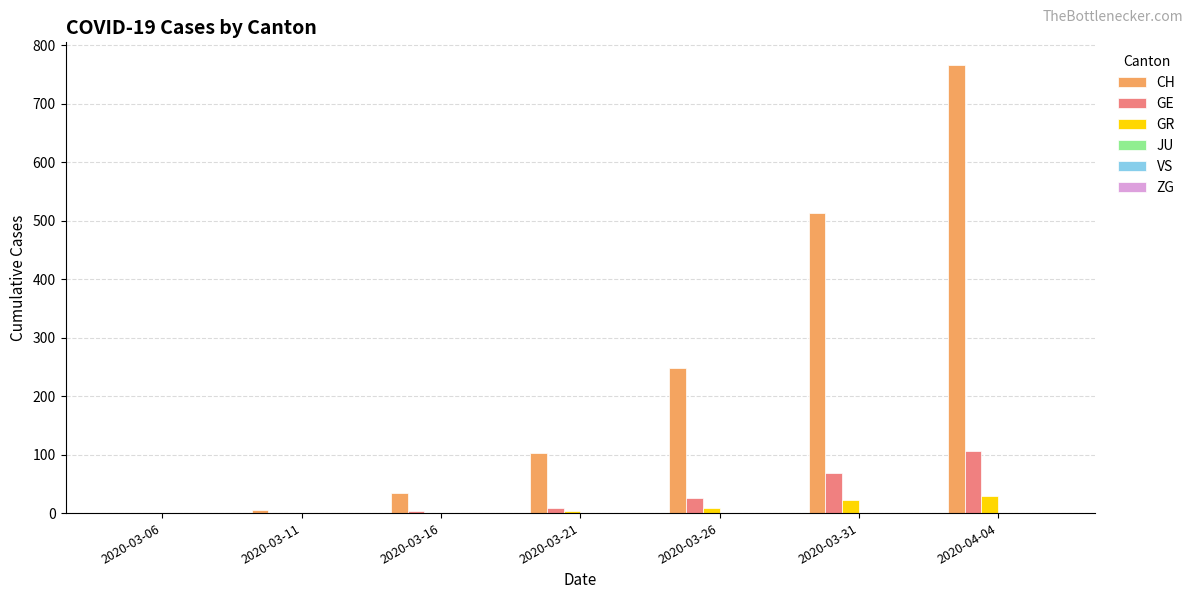

Which series has the largest total across all categories?

CH